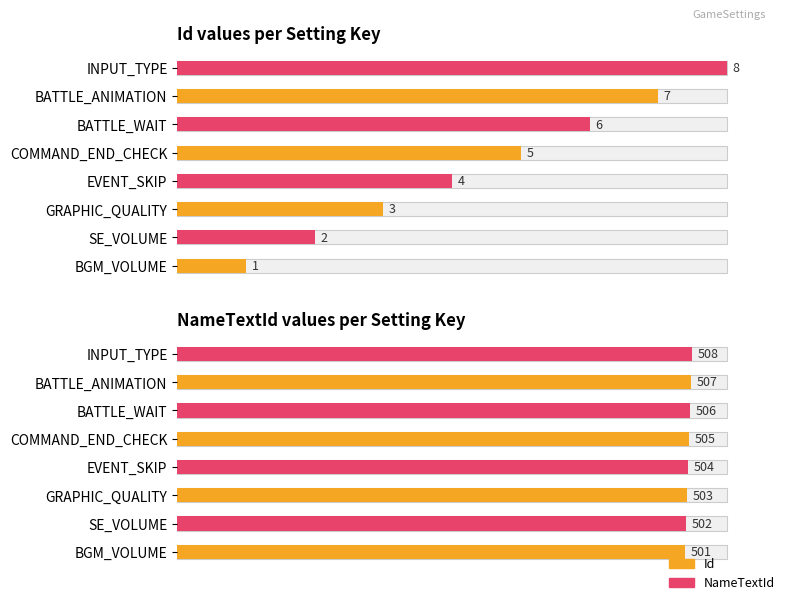

At how many categories does at least one series exceed 97?

8